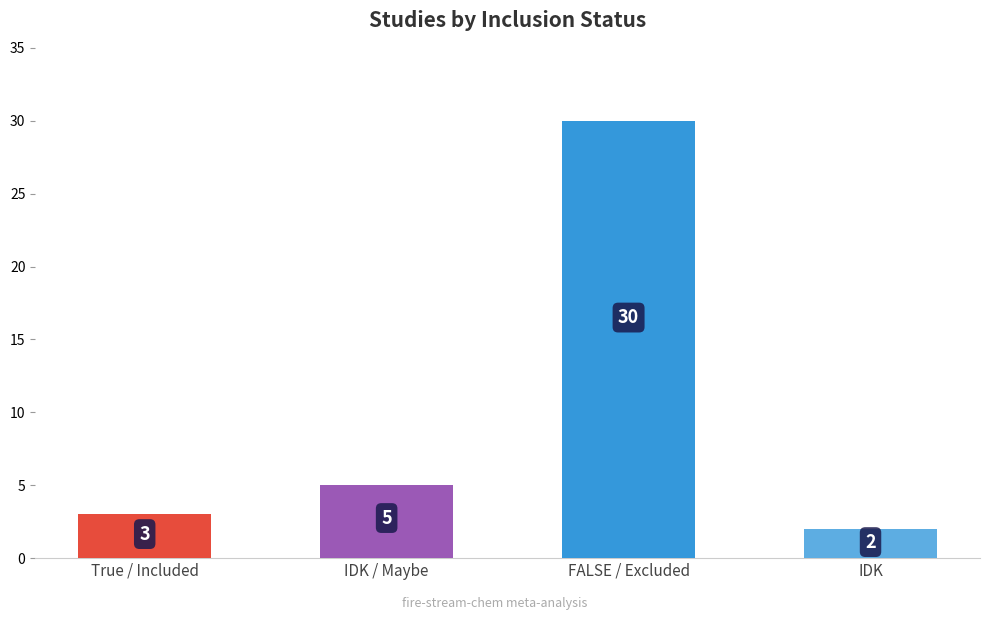

How many data points does each series have?

4